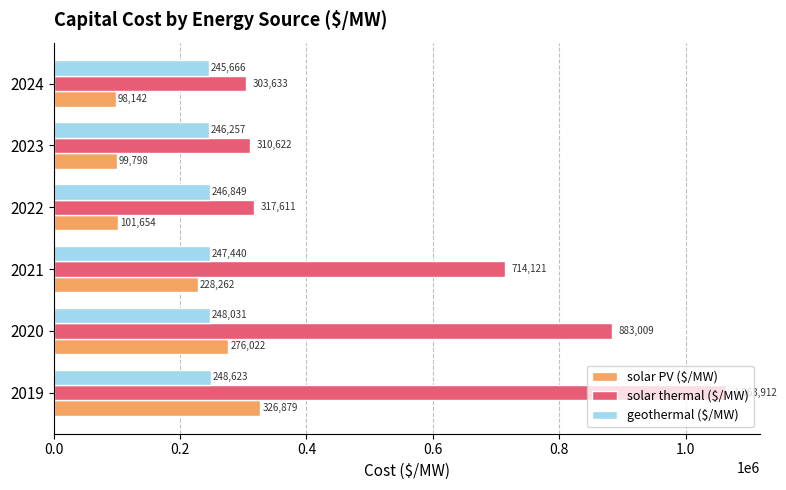

List the labels in order of geothermal ($/MW) value, smallest first.

2024, 2023, 2022, 2021, 2020, 2019